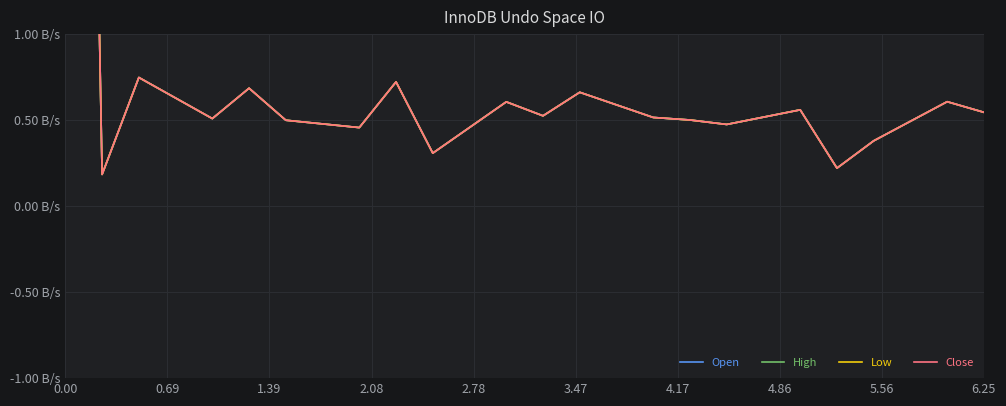

What is the greatest value displayed?

11.6